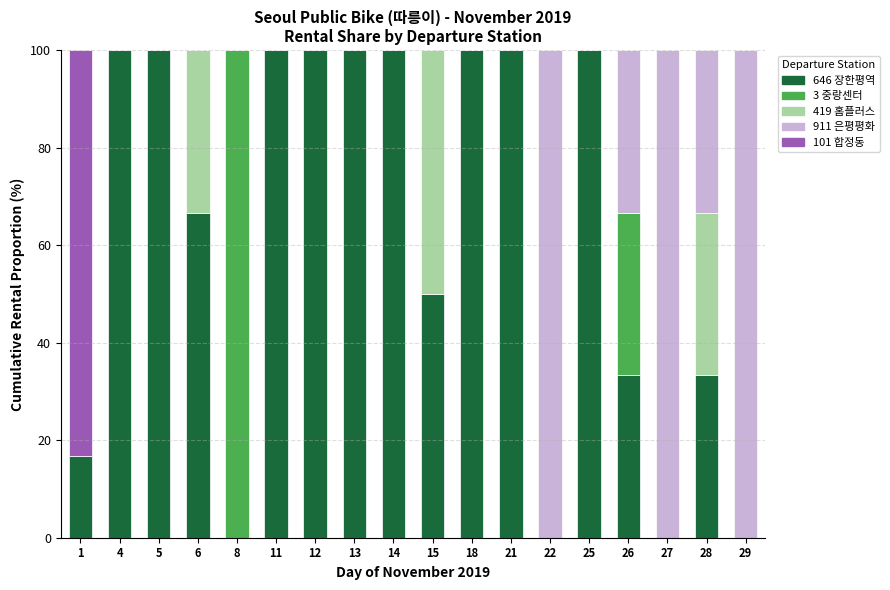

What is the highest value of the 646 장한평역 series?

100.0